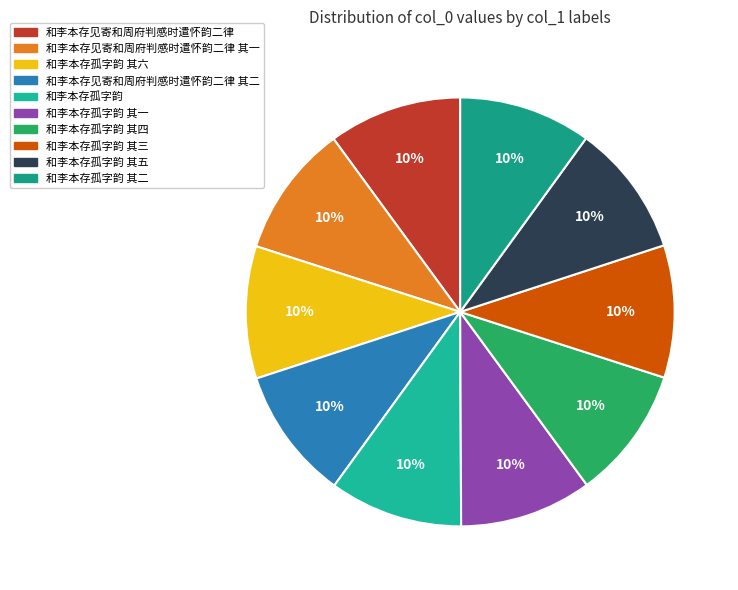

How many slices are in this pie chart?

10